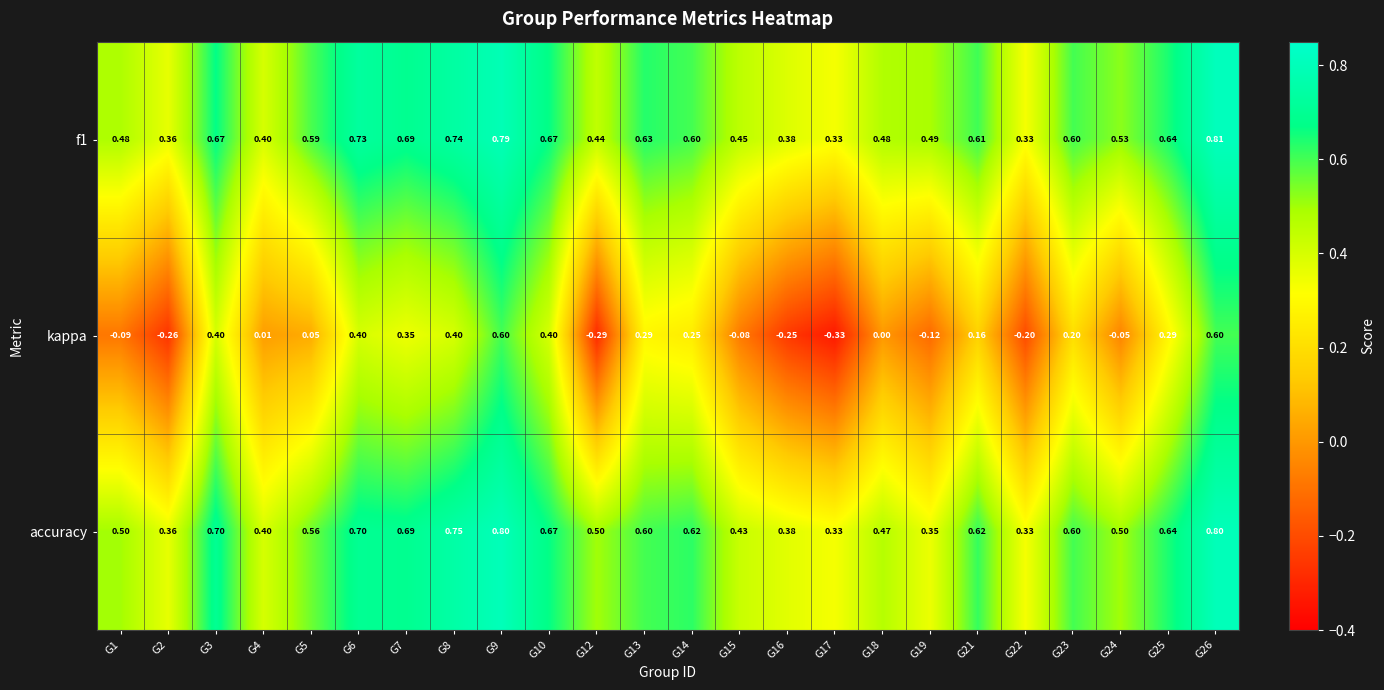

What is the maximum value shown in the chart?

0.8